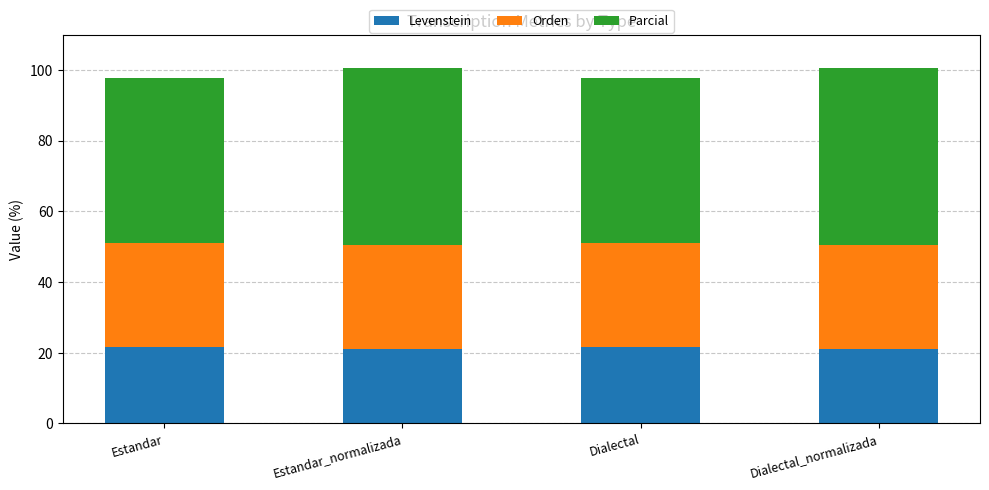

What is the sum of the Levenstein values at Estandar and Dialectal_normalizada?

42.8